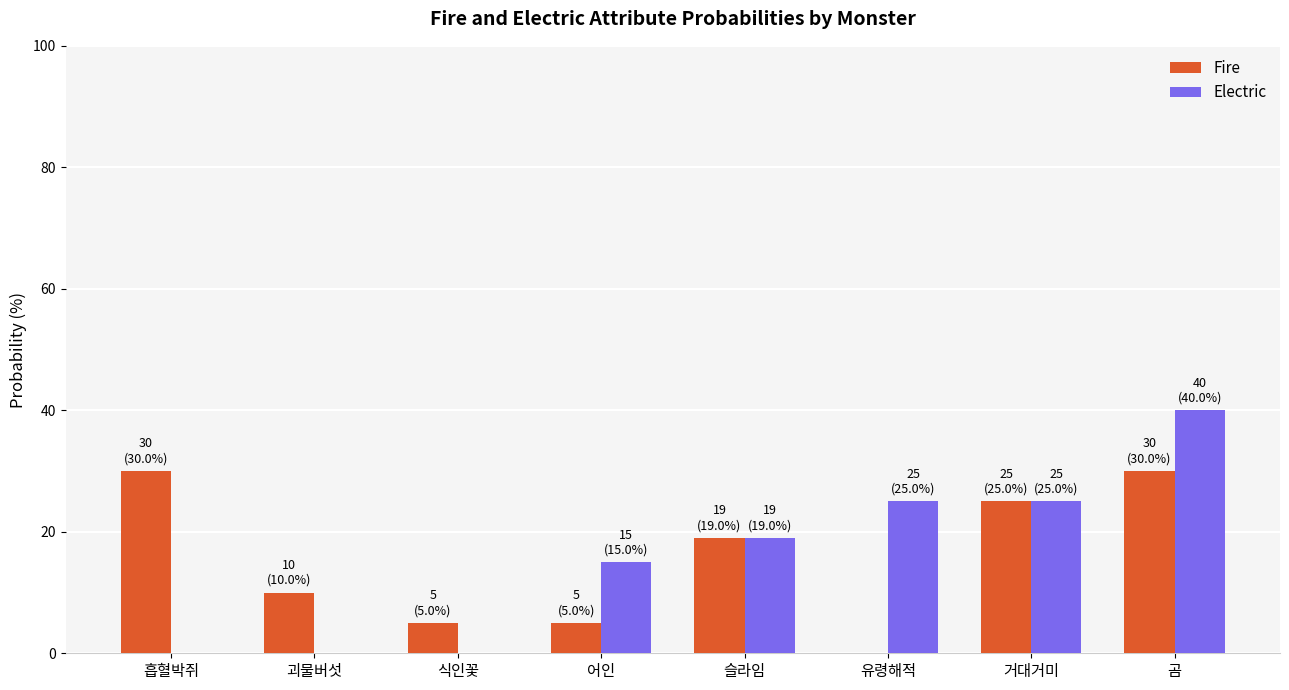

Does the chart contain stacked bars?

No